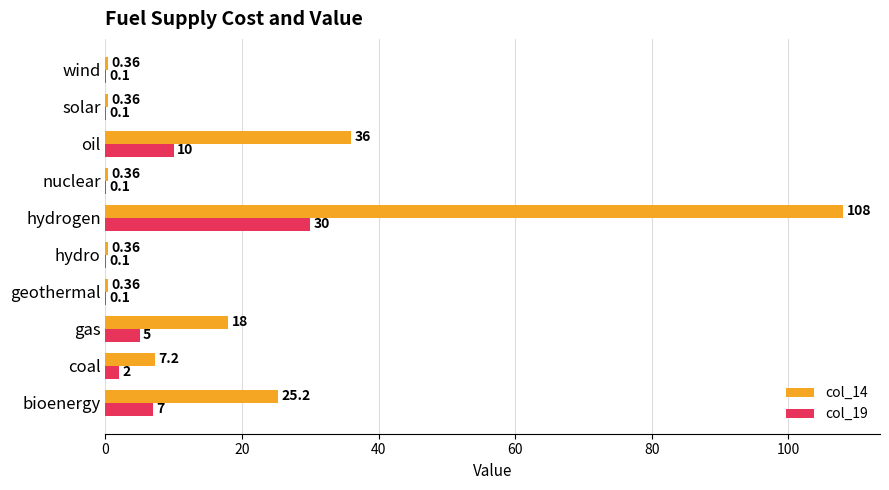

Is the value of col_14 at solar greater than the value of col_19 at geothermal?

Yes